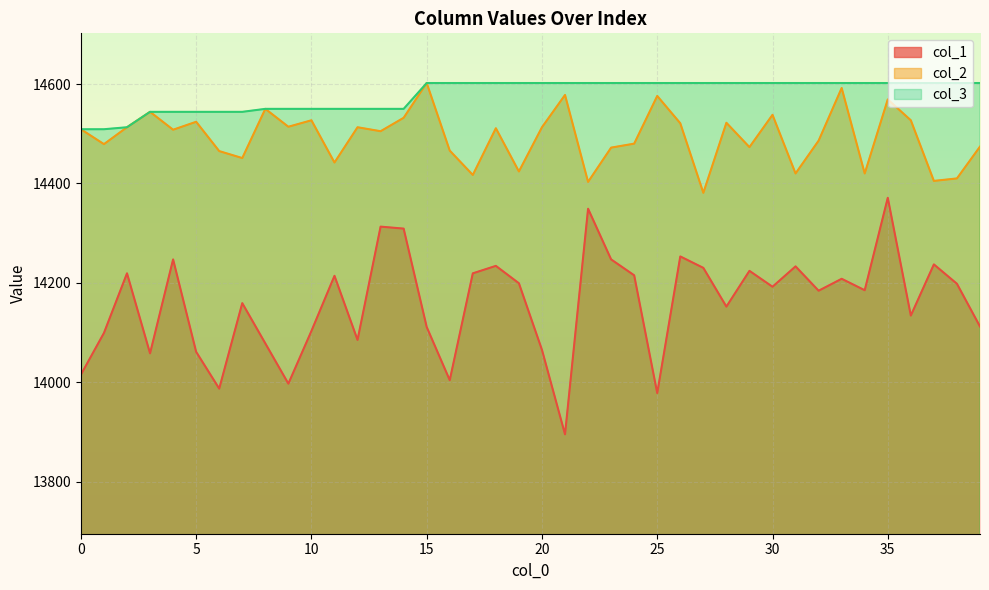

How many interior local peaks does the col_1 series have?

13